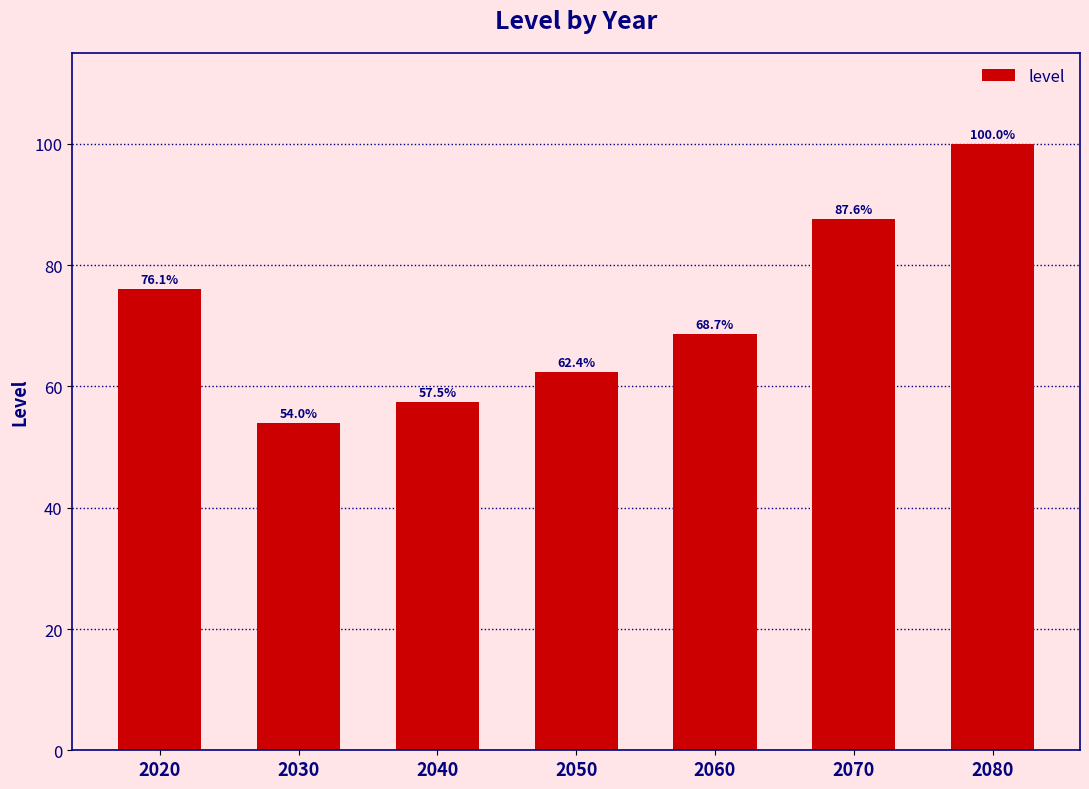

List the labels in order of value, largest first.

2080, 2070, 2020, 2060, 2050, 2040, 2030